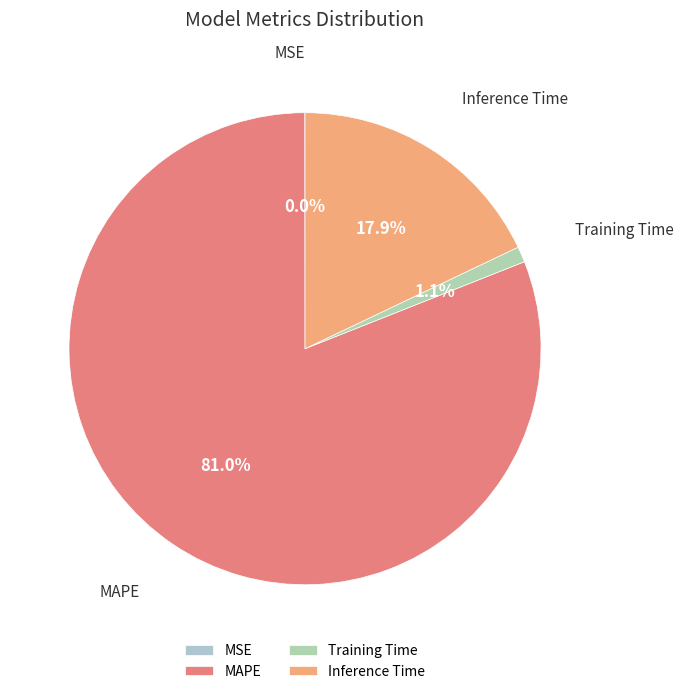

Between Inference Time and MAPE, which is larger?

MAPE